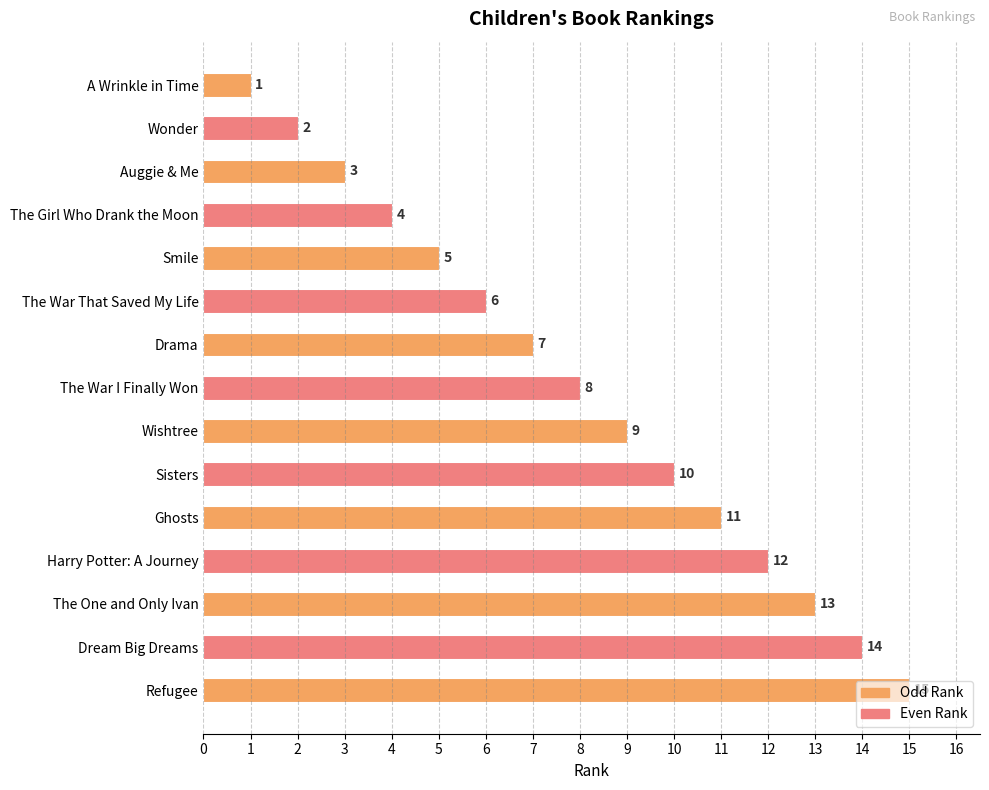

True or false: the data shows 1 at The Girl Who Drank the Moon.

False